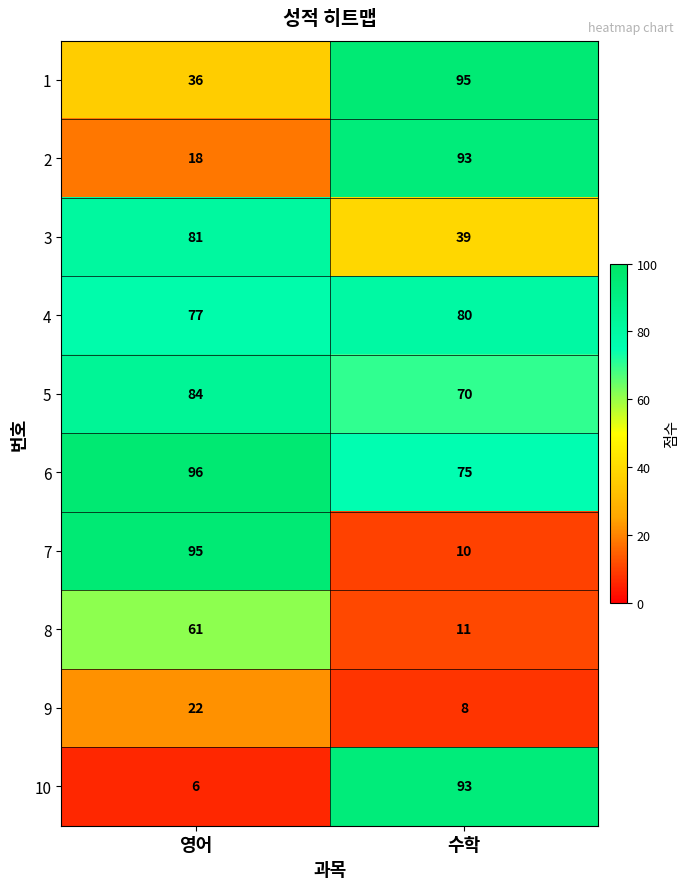

What is the total value across all series at 수학?

574